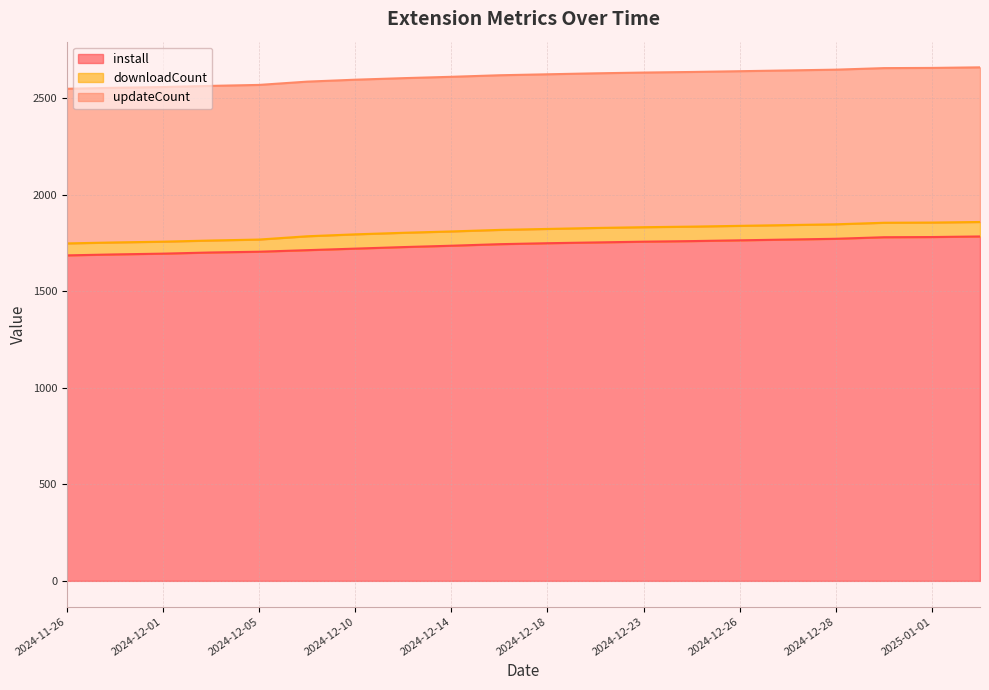

What is the sum of all install values?

34789